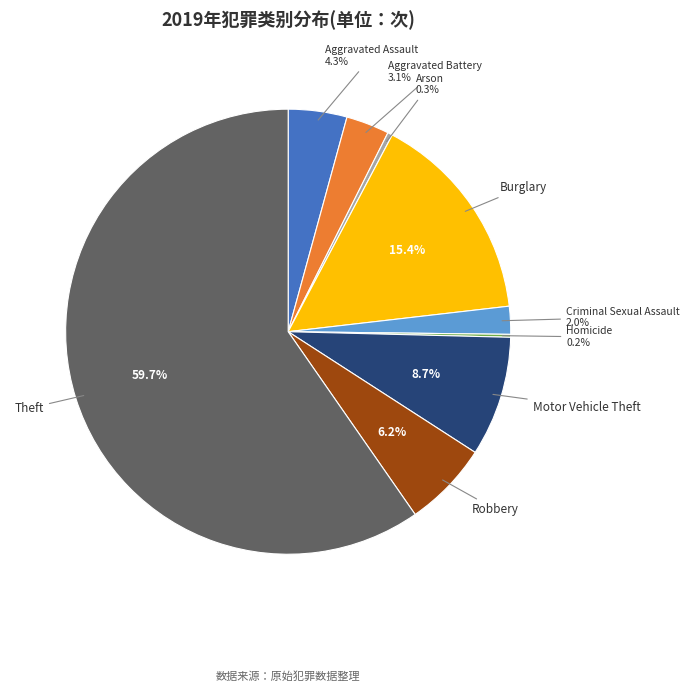

Is there any slice that represents more than half of the pie?

Yes